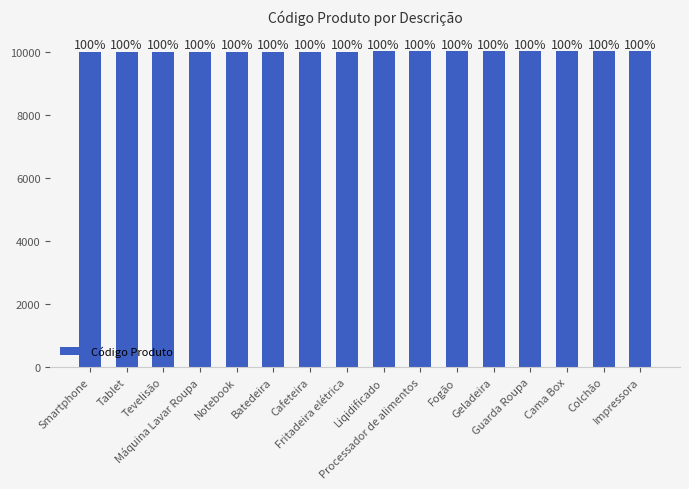

Does the chart contain any negative values?

No